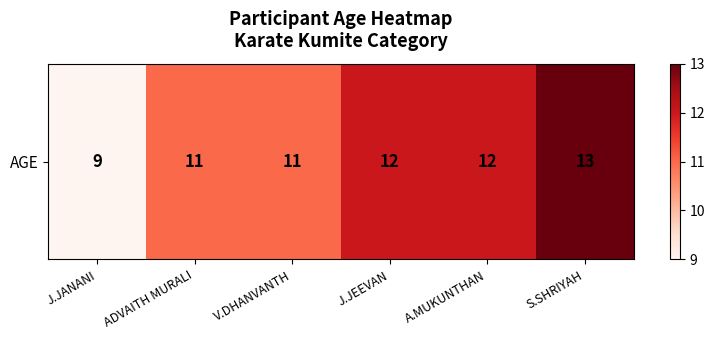

List the labels in order of value, smallest first.

J.JANANI, ADVAITH MURALI, V.DHANVANTH, J.JEEVAN, A.MUKUNTHAN, S.SHRIYAH